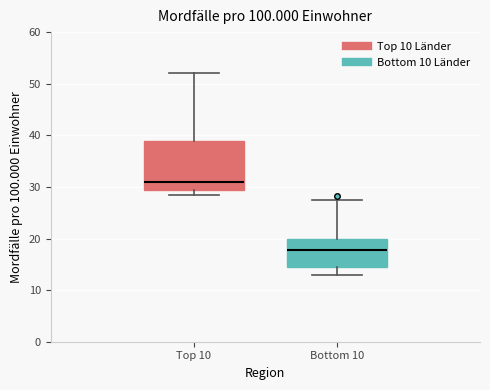

Where is the lower edge of the box for Top 10 on the y-axis? The values are not printed on the chart, so give them approximately, as read against the axis.

29